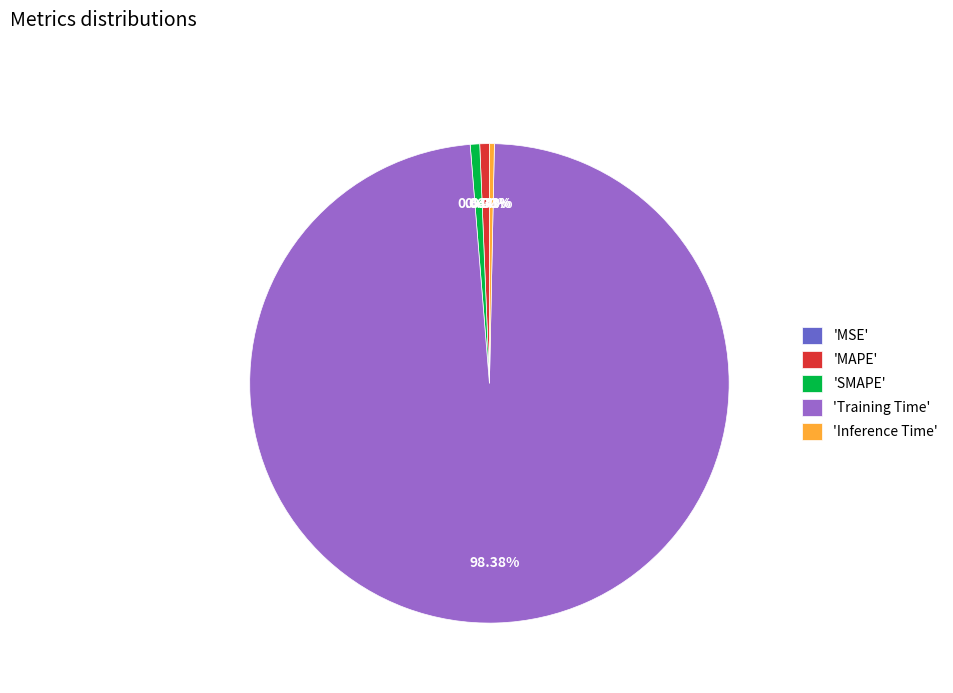

Which has a higher value, 'Training Time' or 'MAPE'?

'Training Time'